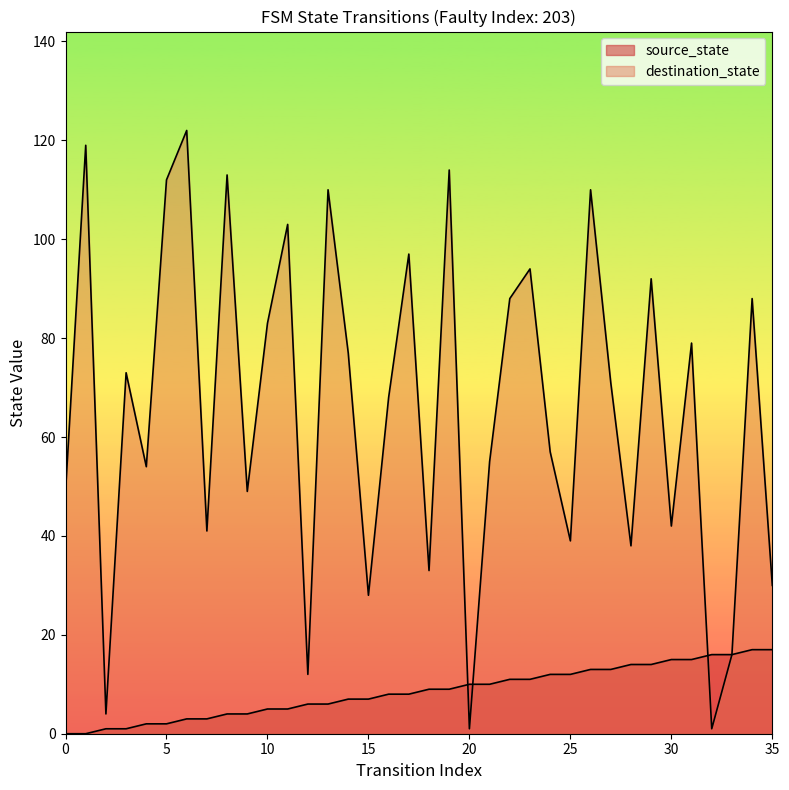

What is the value of the destination_state point at the 9th from the left?

113